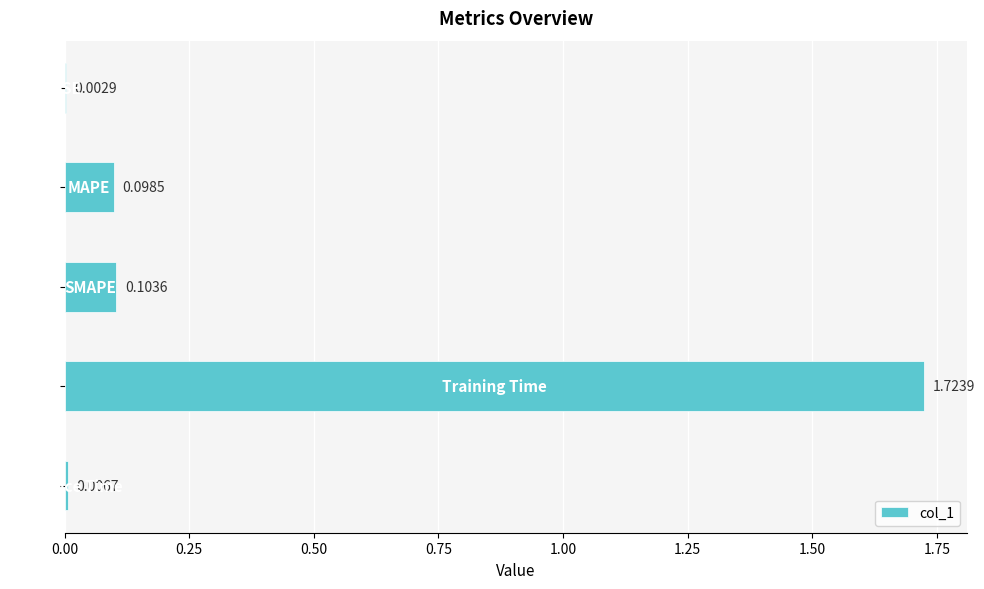

Are the bars horizontal?

Yes